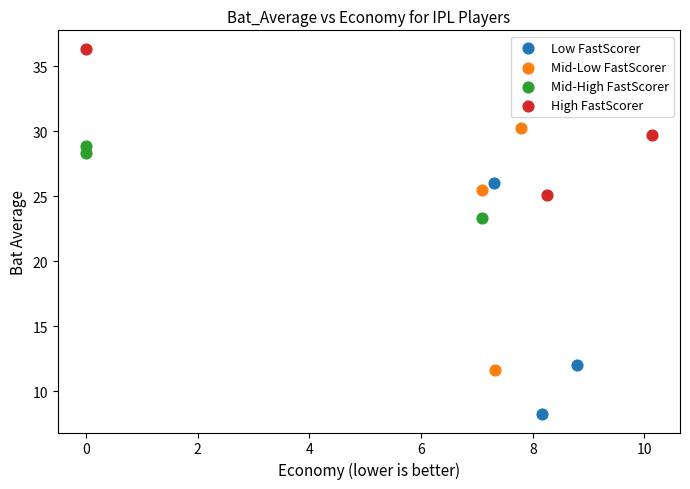

What are all the series names shown in the legend?

Low FastScorer, Mid-Low FastScorer, Mid-High FastScorer, High FastScorer